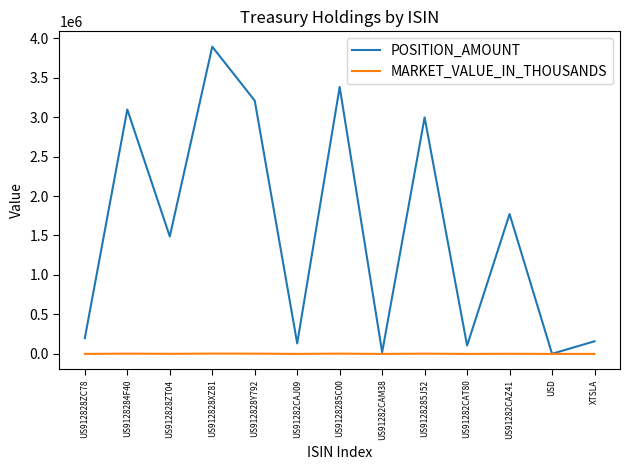

Which series changed the most between US912828XZ81 and US912828Y792?

POSITION_AMOUNT